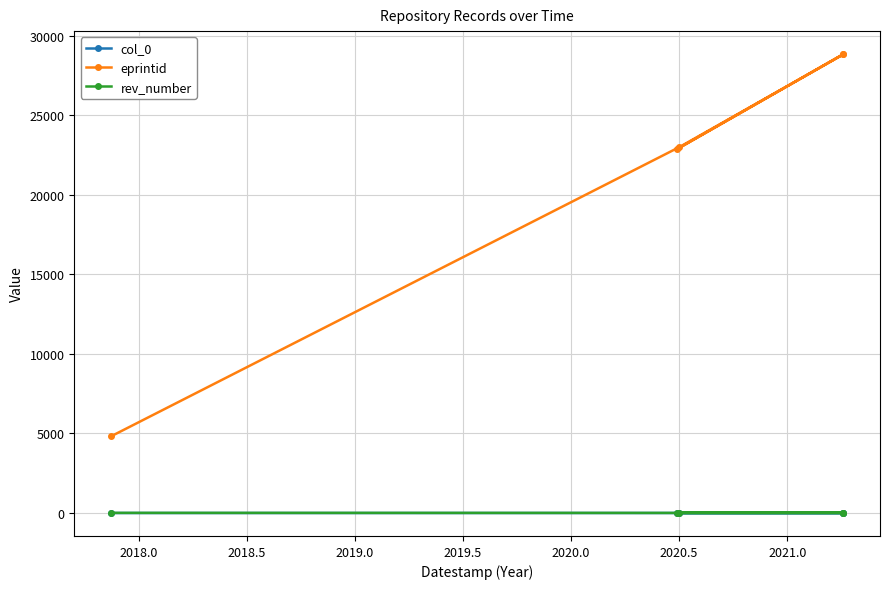

What is the highest value of the col_0 series?

4